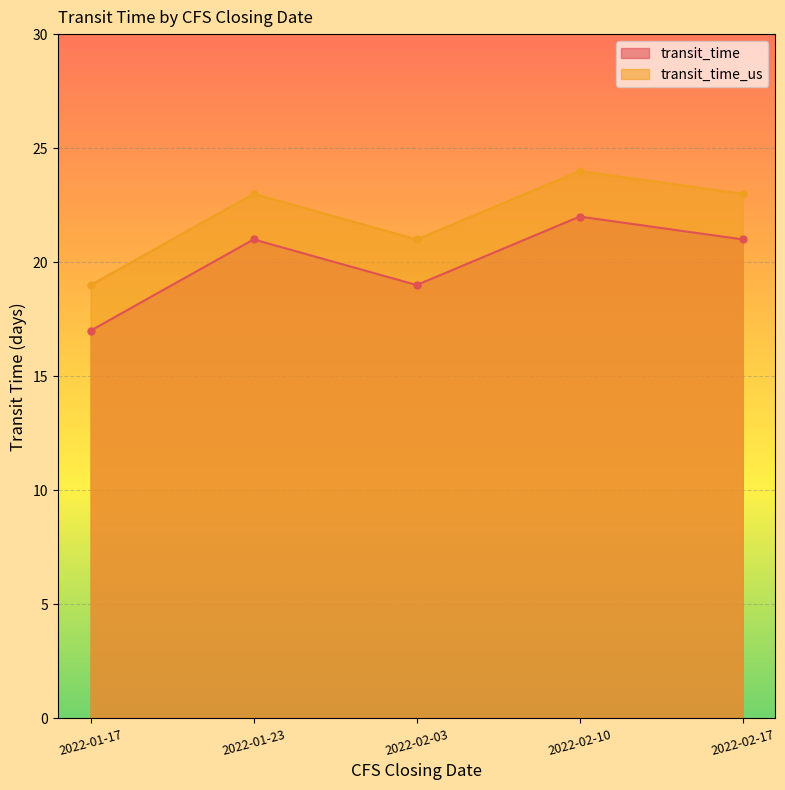

What is the value of the transit_time_us point at the 5th from the left?

23